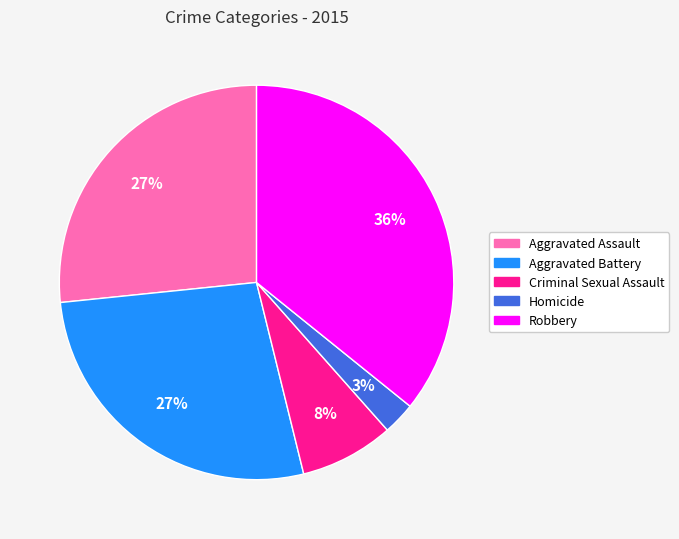

Between Aggravated Assault and Robbery, which is larger?

Robbery